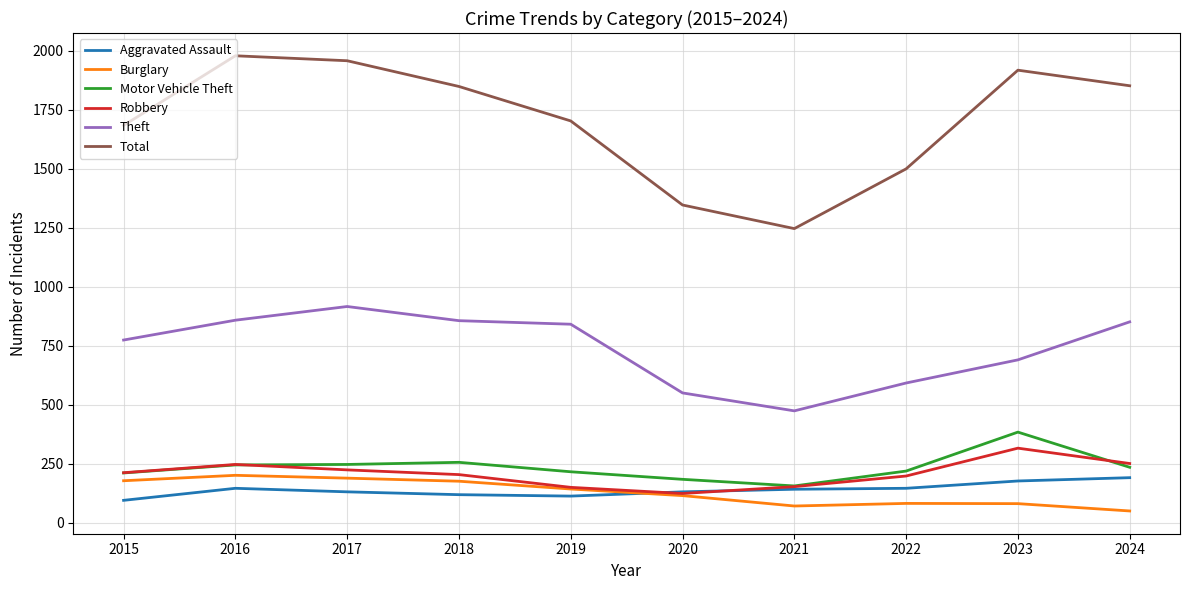

Is it true that Theft equals 235 at 2024?

False